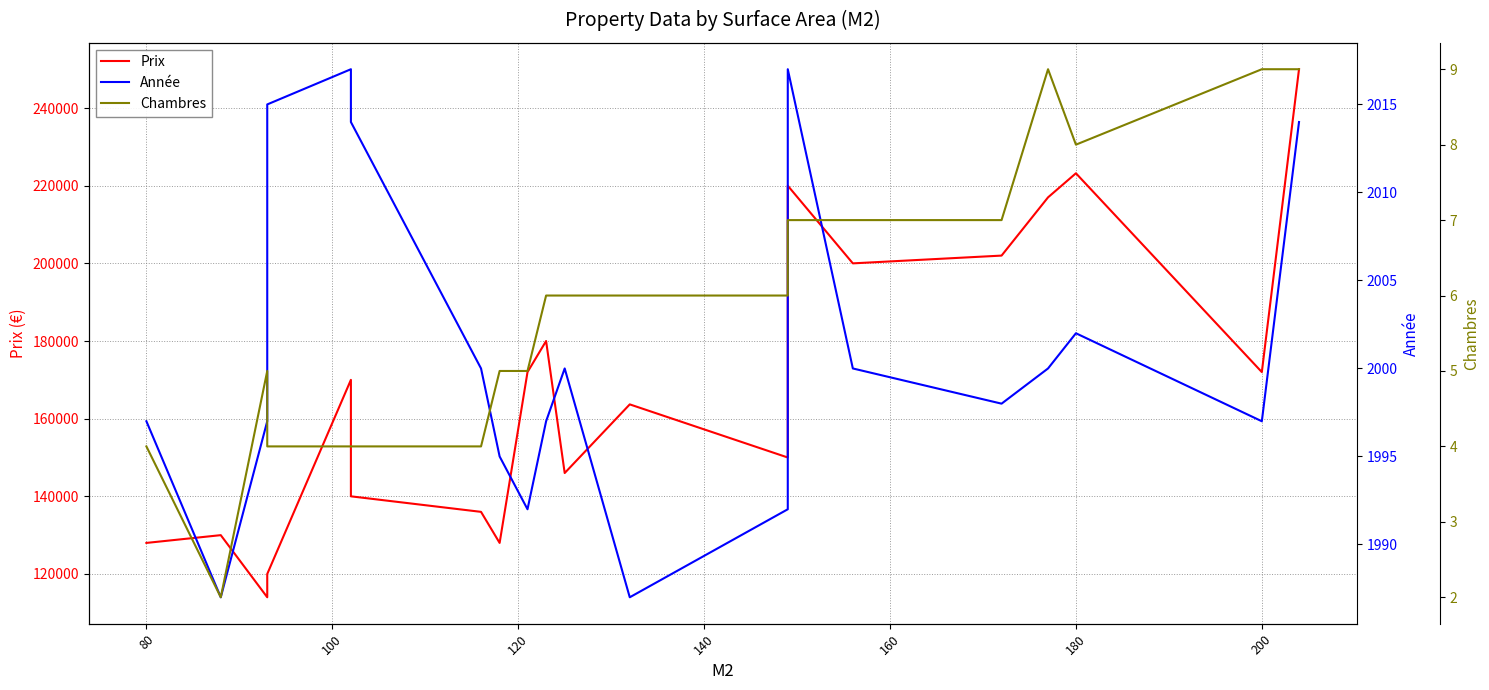

The Année series shows 405 at 120. True or false?

False